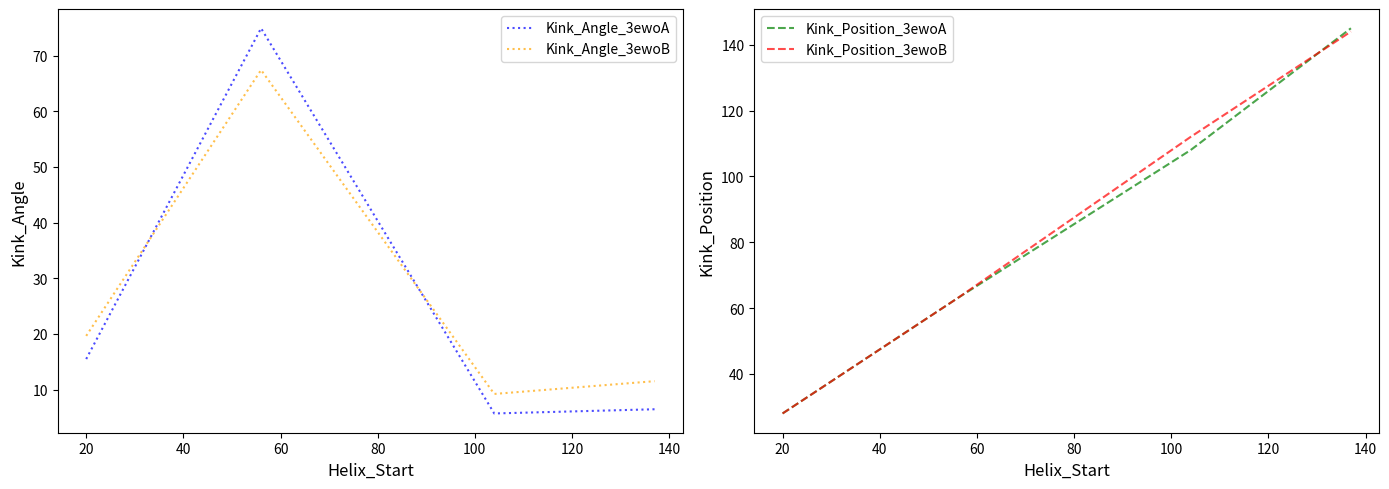

True or false: Kink_Position_3ewoB has more than 1 interior local peaks.

False